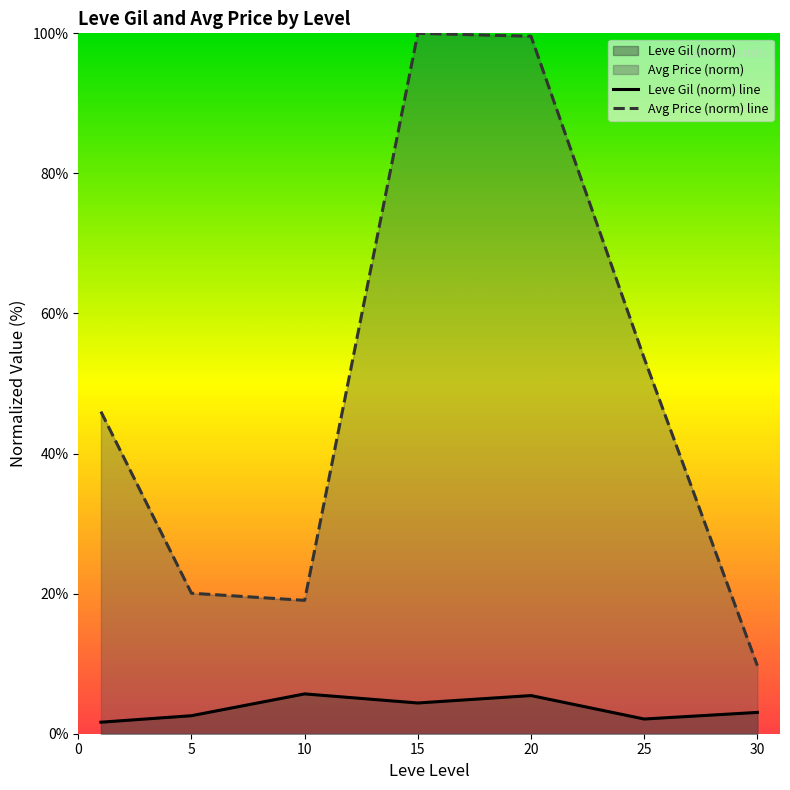

What is the difference between the Leve Gil (norm) line values at 15 and 20?

1.1